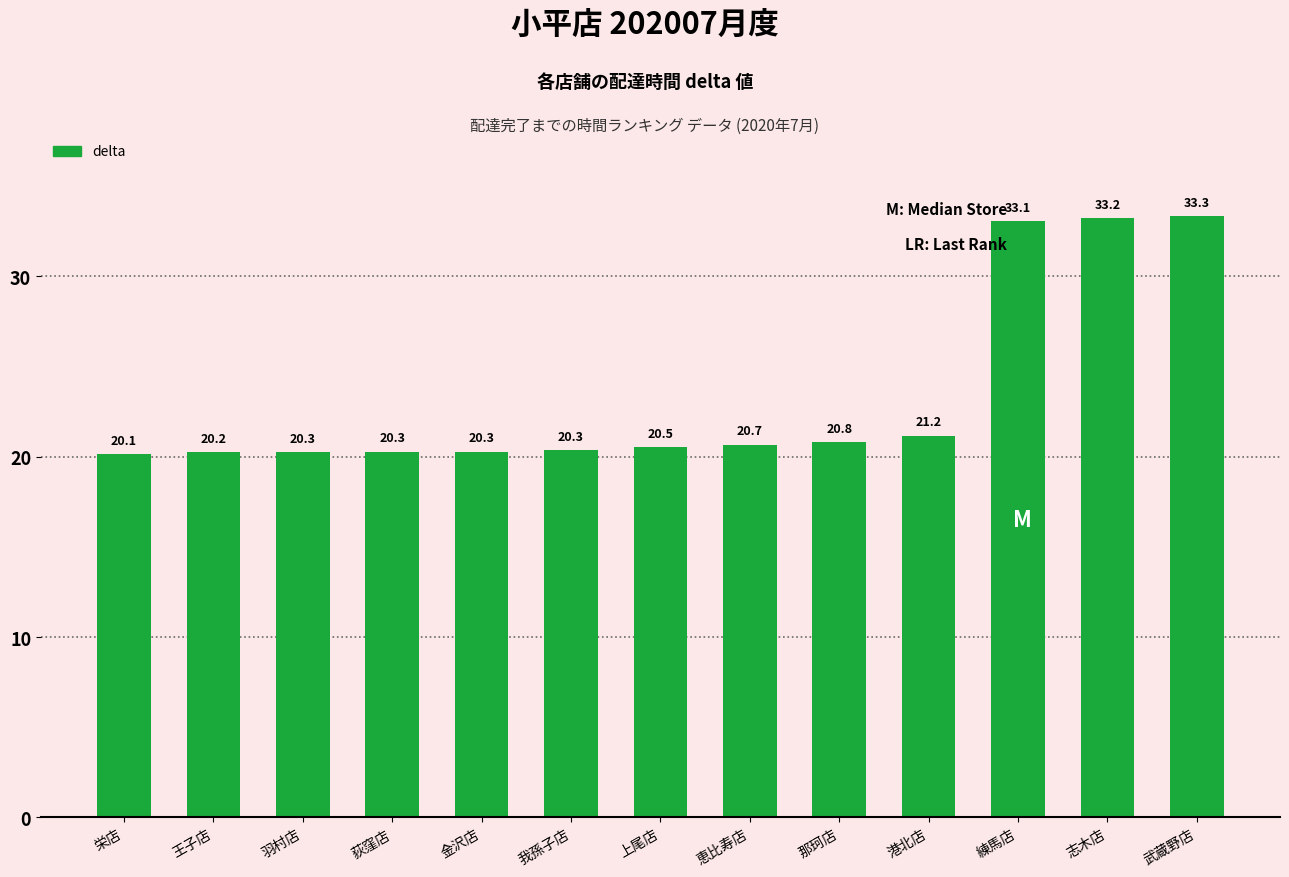

What is the ratio of the value at 志木店 to the value at 恵比寿店?

1.6